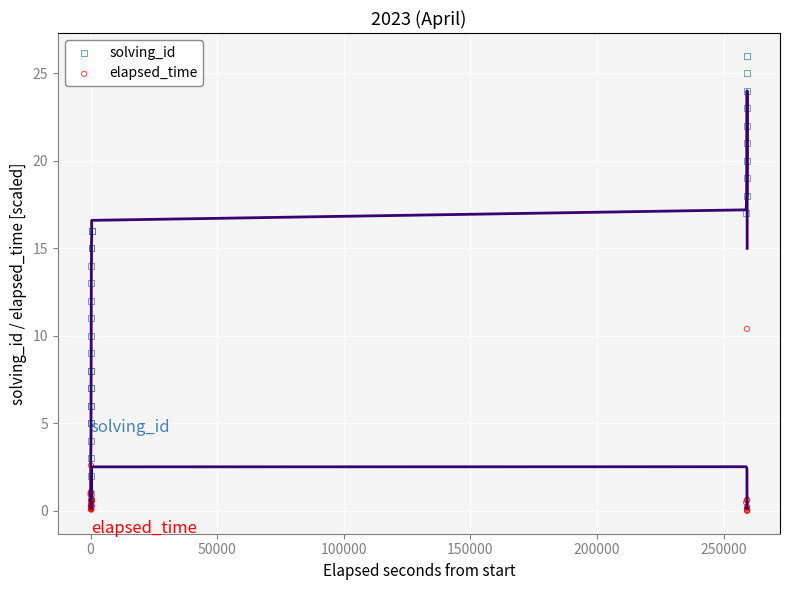

Which series contains the highest Y value?

solving_id